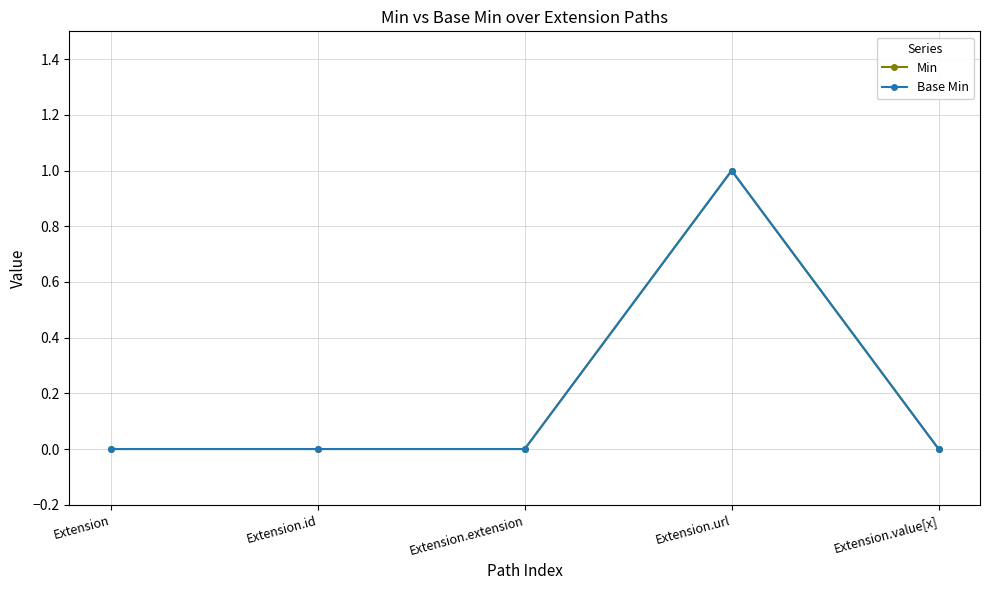

Does the chart have visible grid lines?

Yes